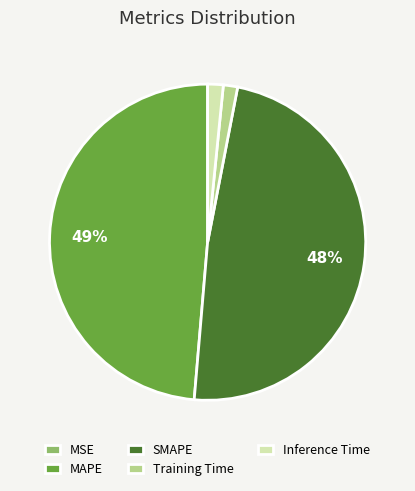

What is the ratio of the value at SMAPE to the value at MAPE?

1.0